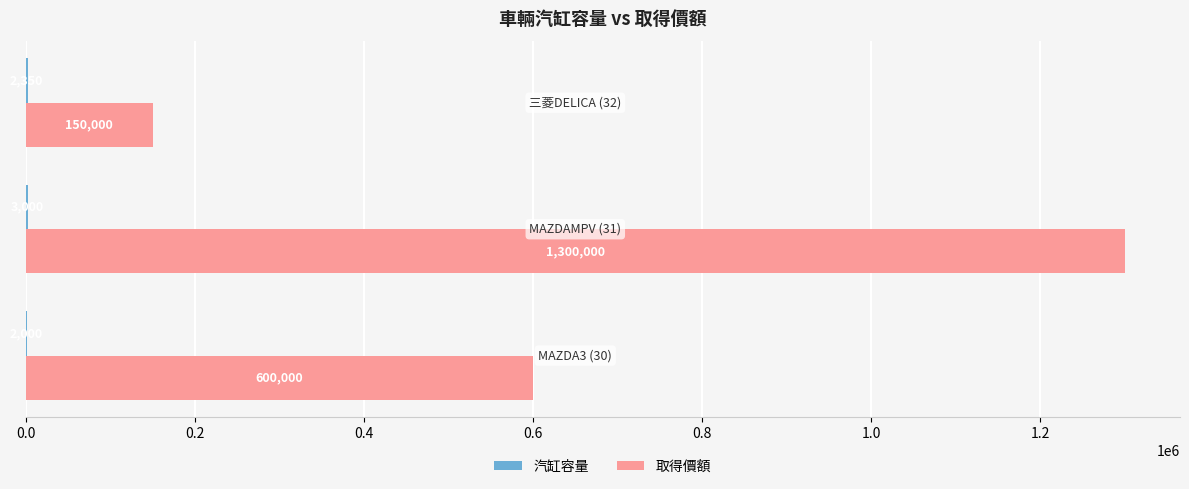

What is the greatest value displayed?

1300000